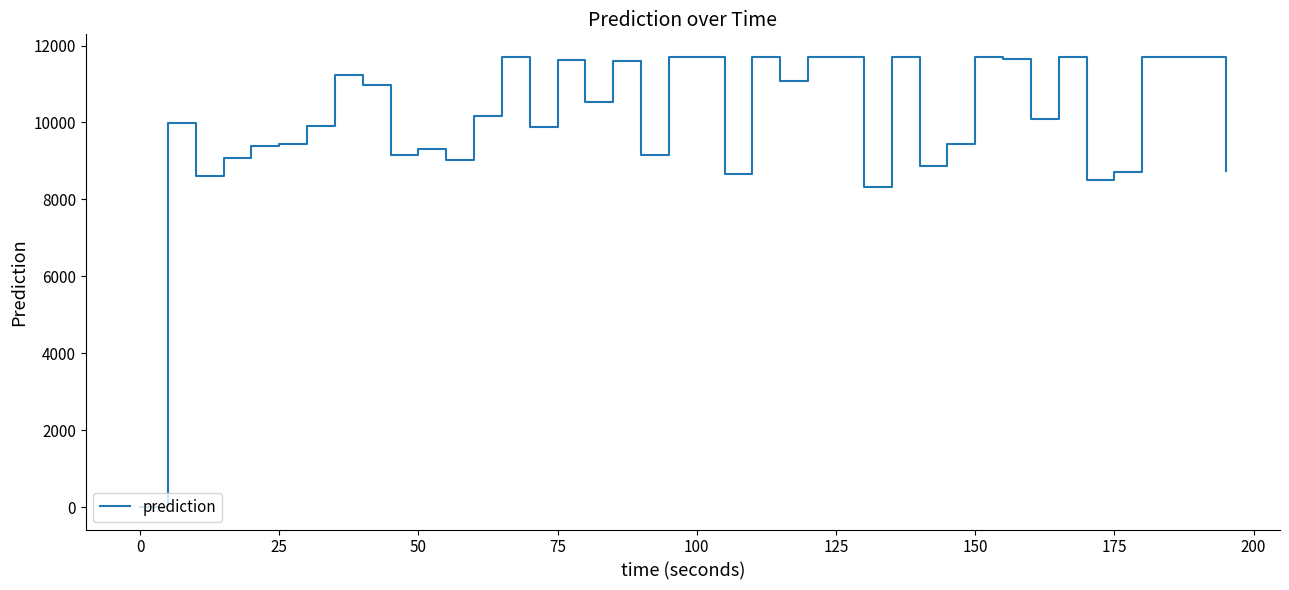

What is the maximum value shown in the chart?

11706.7